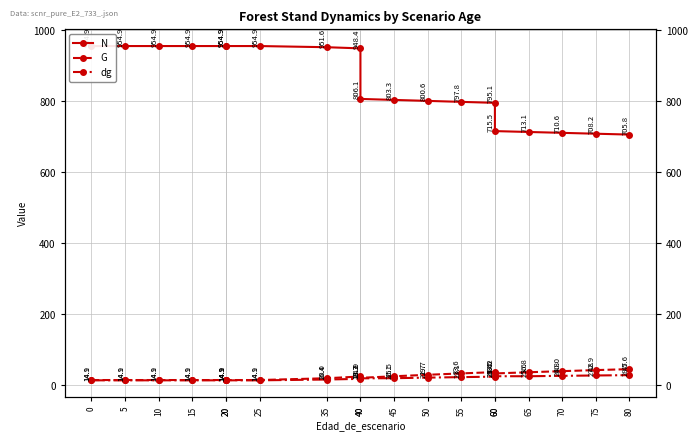

Between 55 and 20, which is larger?

20